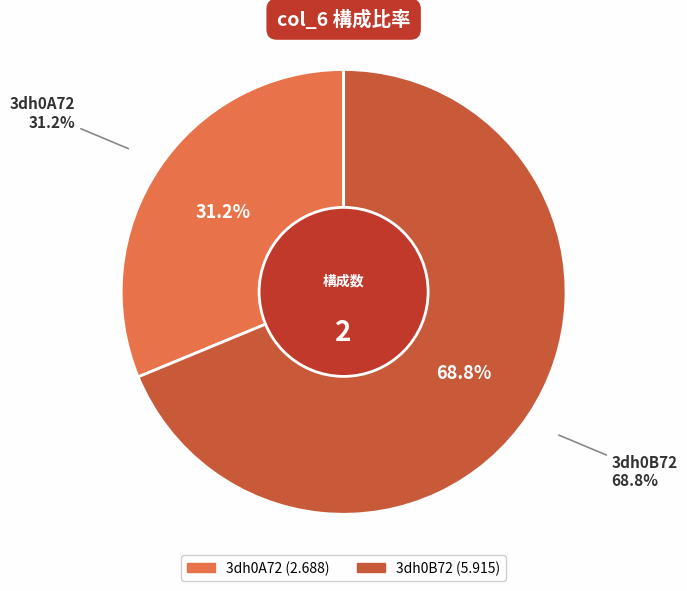

What is the smallest slice in the pie chart?

3dh0A72